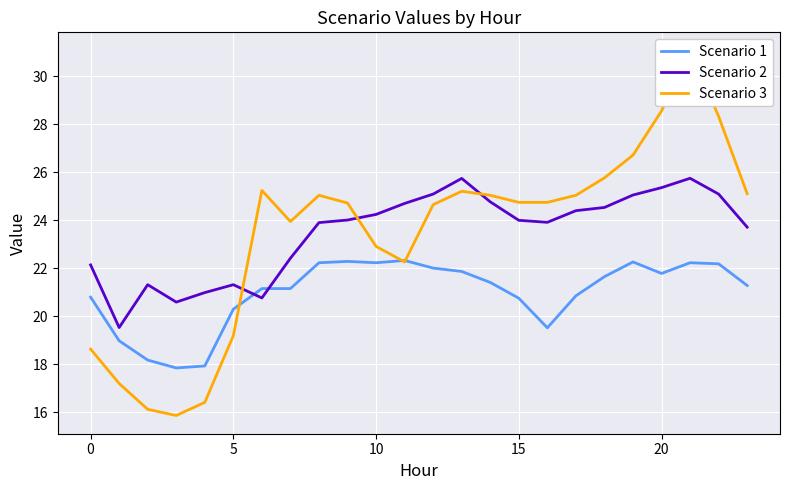

What is the lowest value of the Scenario 1 series?

17.8